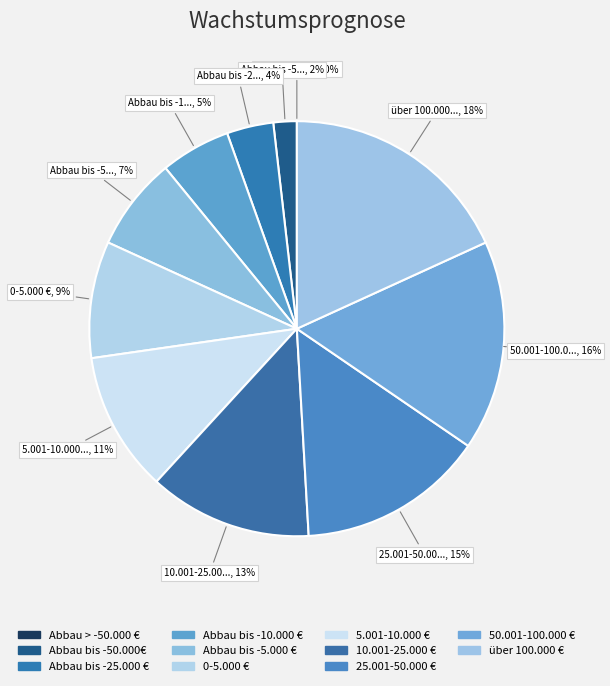

Which has a higher value, über 100.000 € or 50.001-100.000 €?

über 100.000 €